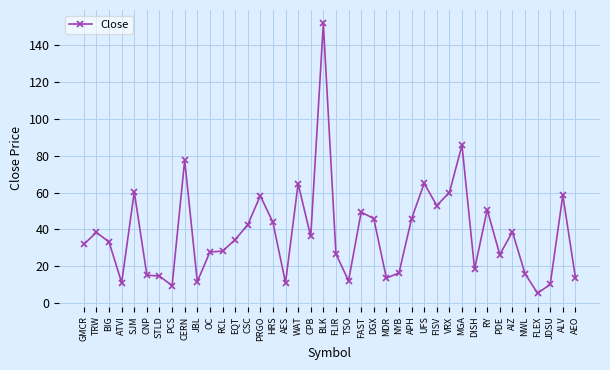

Which category has the lowest value across all series?

FLEX